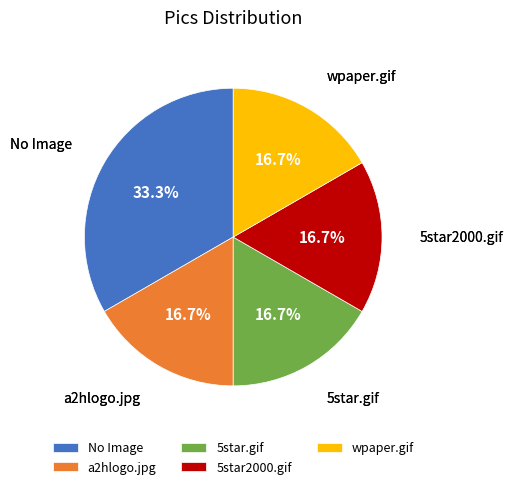

To the nearest percent, what portion does 5star2000.gif represent?

17%